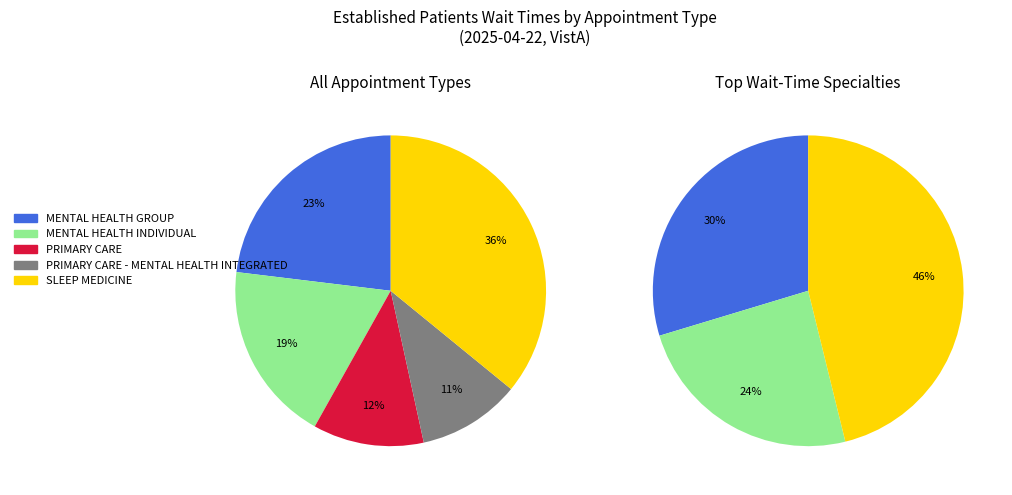

To the nearest percent, what percentage of the pie is SLEEP MEDICINE?

36%